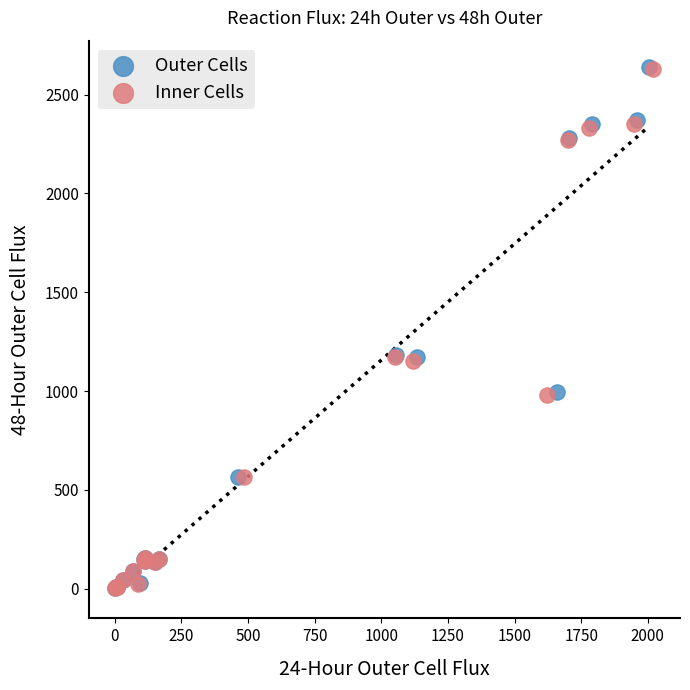

Which series has the largest Y range (max minus min)?

Outer Cells